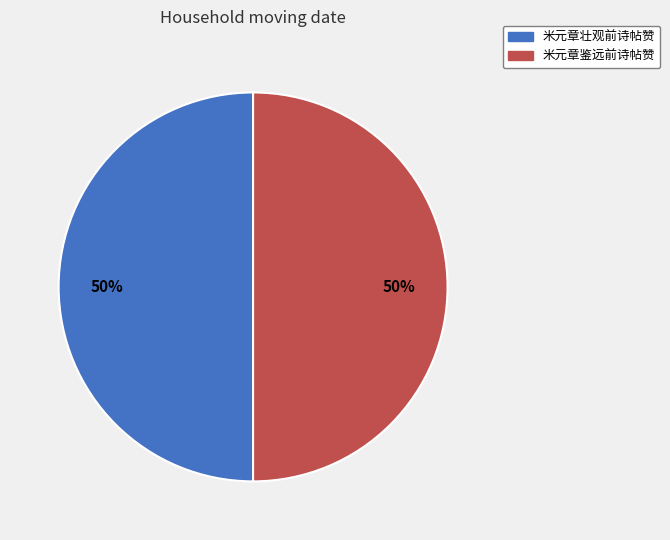

What is the ratio of the value at 米元章鉴远前诗帖赞 to the value at 米元章壮观前诗帖赞?

1.0